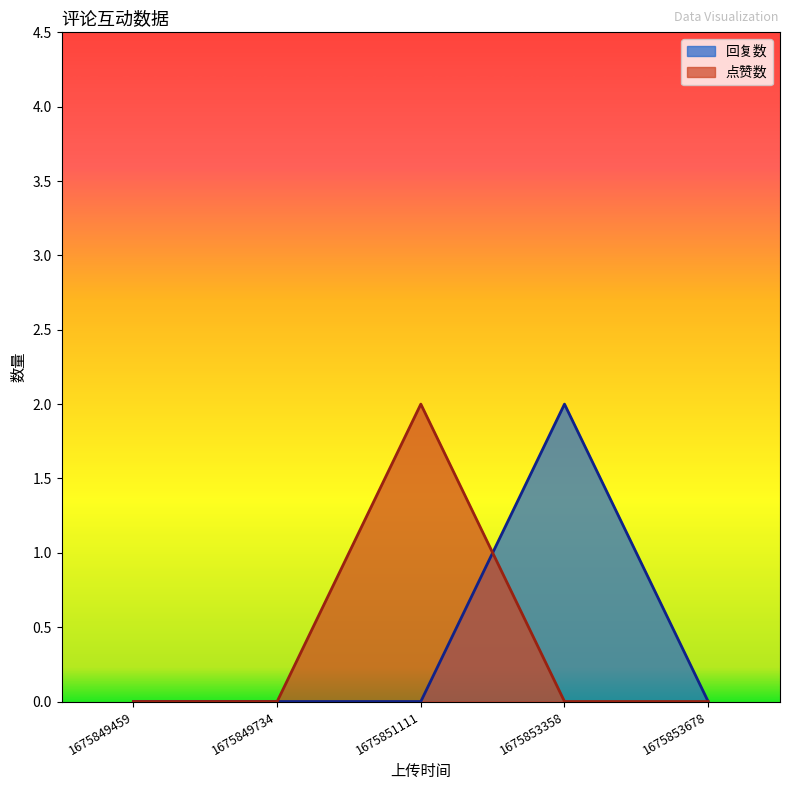

How many interior local peaks (higher than both neighbors) does the data have?

1